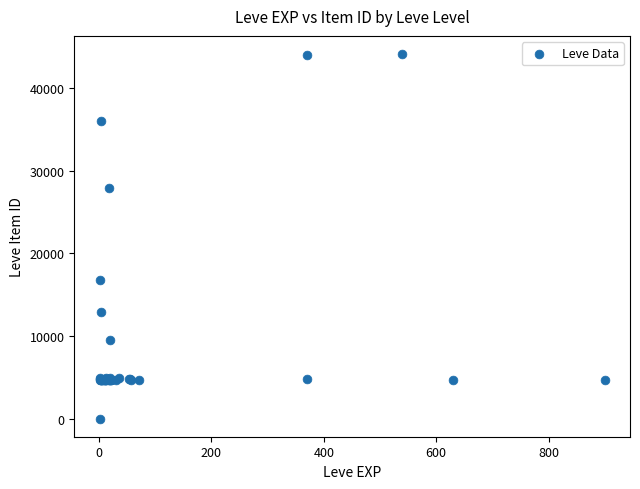

What Y value in the scatter plot is closest to 22050?

16734